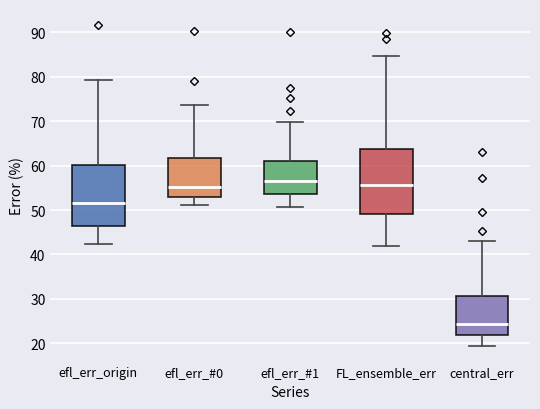

Reading left to right, transcribe this box plot: for each box, give where its median line is, the range the box spans, and where its two whiskers end, as read against the y-axis. The values are not printed on the chart, so give them approximately, as read against the axis.

efl_err_origin: median 52, box 46 to 60, whiskers 42 to 79
efl_err_#0: median 55, box 53 to 62, whiskers 51 to 74
efl_err_#1: median 57, box 54 to 61, whiskers 51 to 70
FL_ensemble_err: median 56, box 49 to 64, whiskers 42 to 85
central_err: median 24, box 22 to 31, whiskers 19 to 43